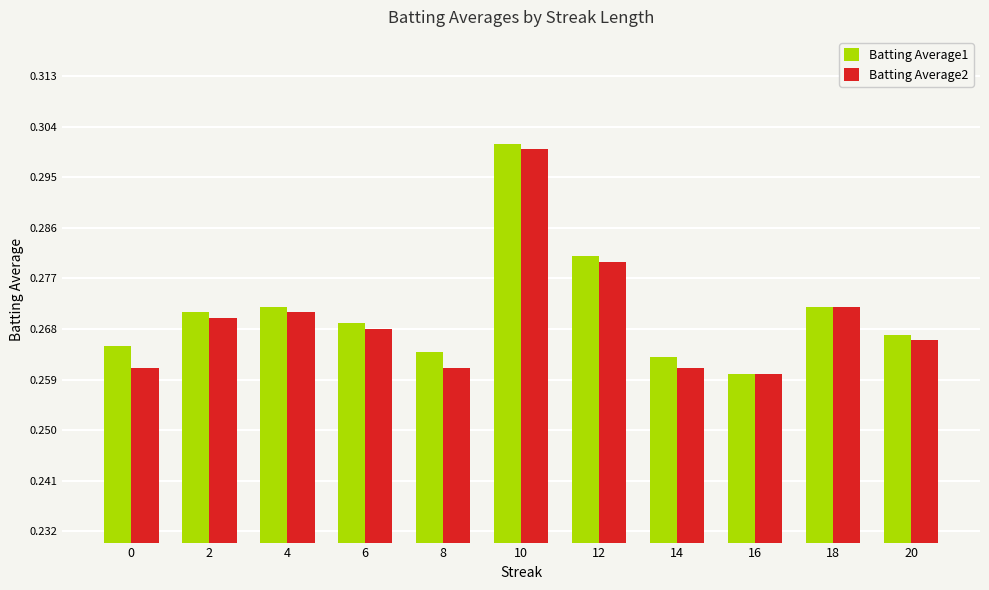

Where is Batting Average2 nearest to the value 0?

16